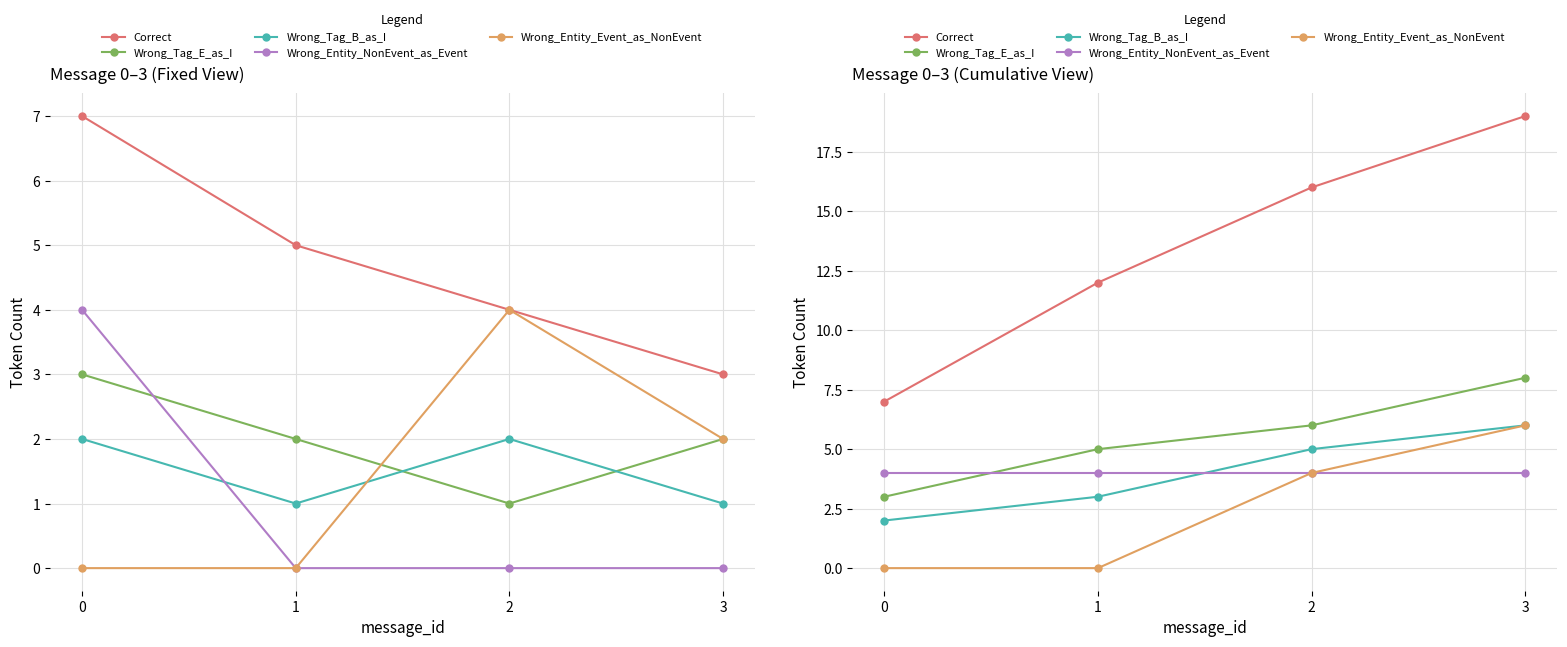

What is the total value across all series at 2?

35